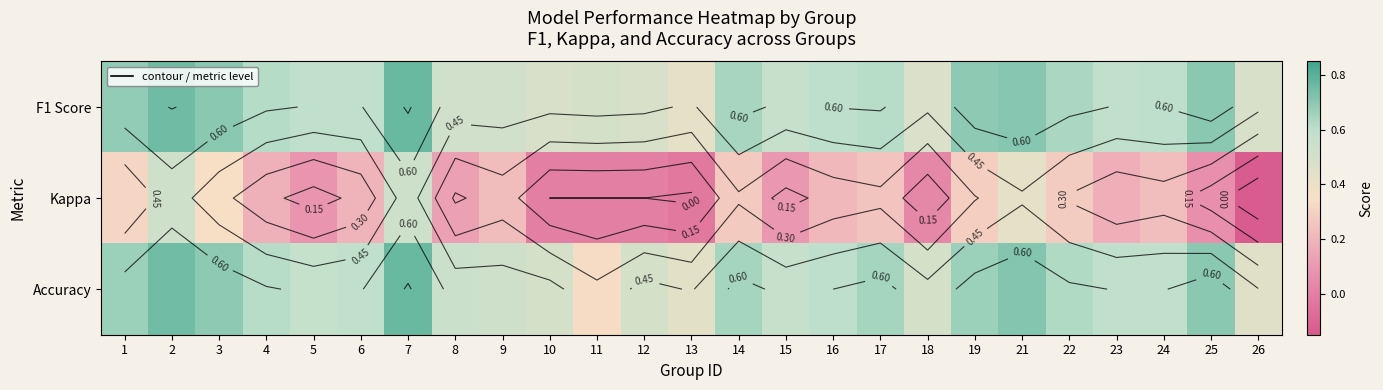

How many values in the Kappa series exceed 0?

20